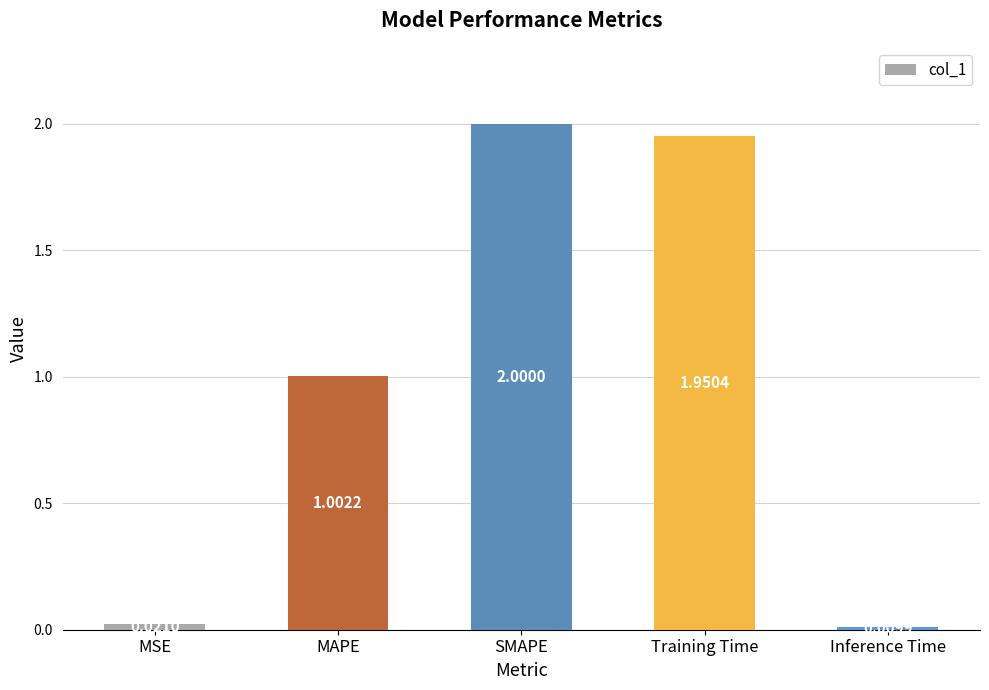

What is the sum of the values at Training Time and Inference Time?

2.0